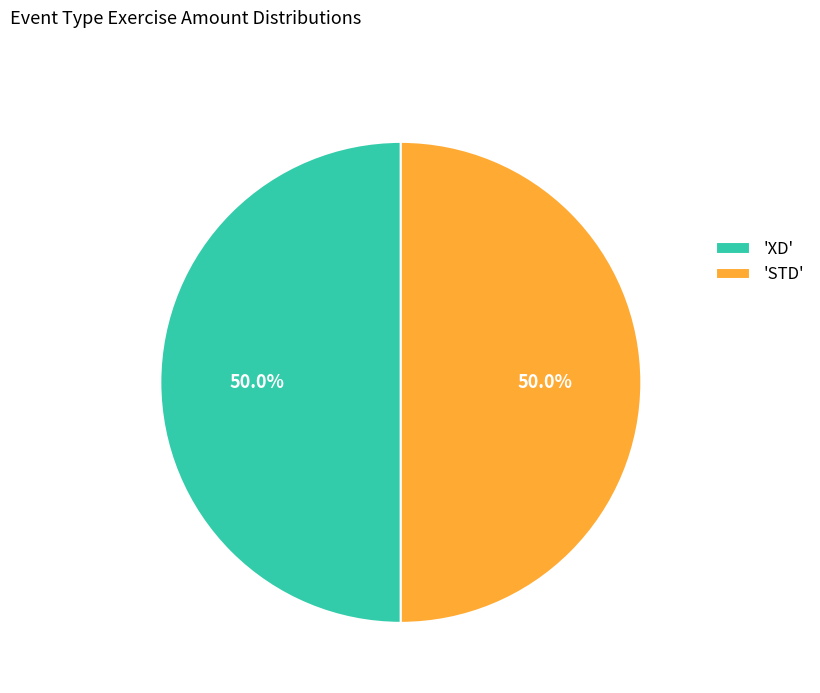

To the nearest percent, what is the average slice percentage?

50%